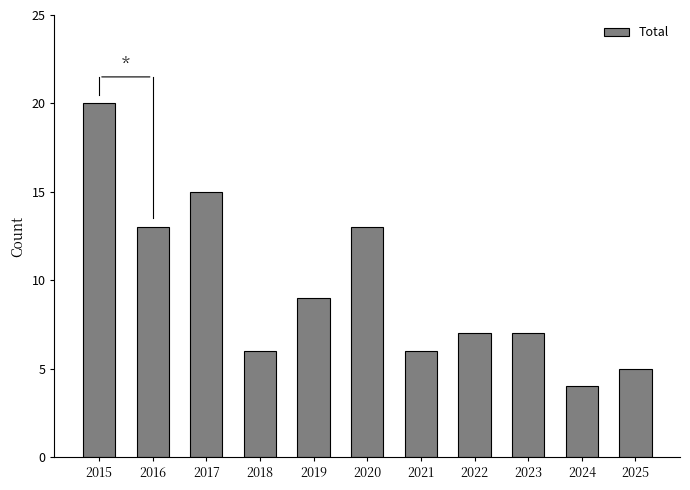

What is the value of the 4th bar from the left?

6